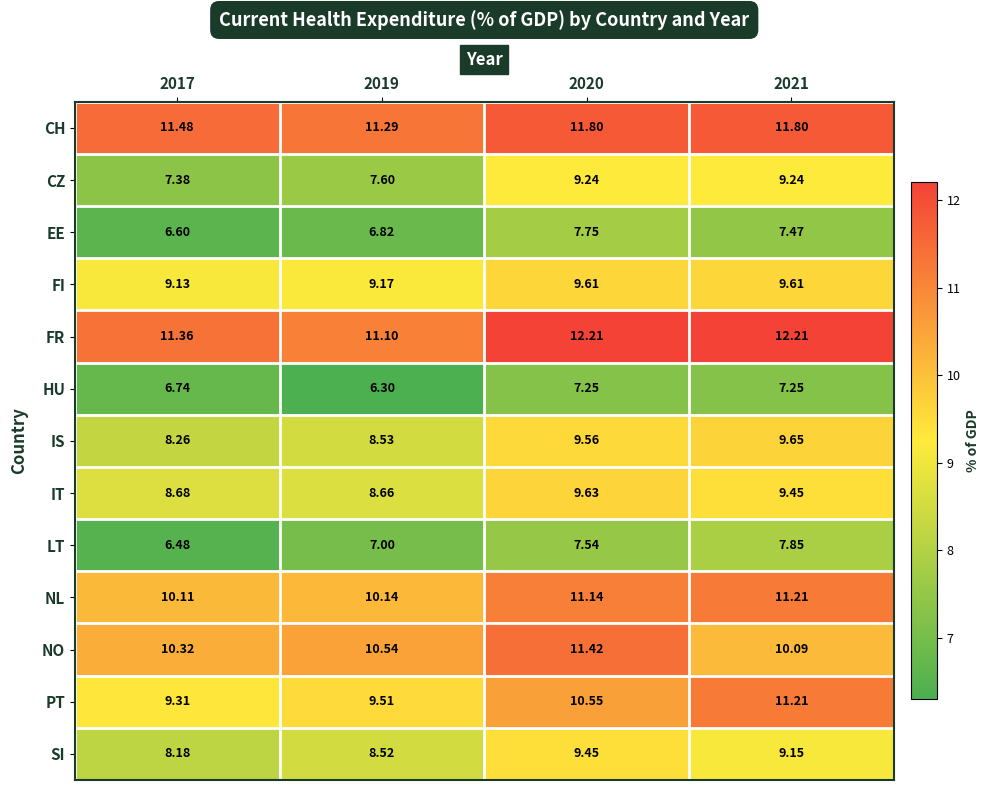

At 2017, list the series in order from largest to smallest.

CH, FR, NO, NL, PT, FI, IT, IS, SI, CZ, HU, EE, LT